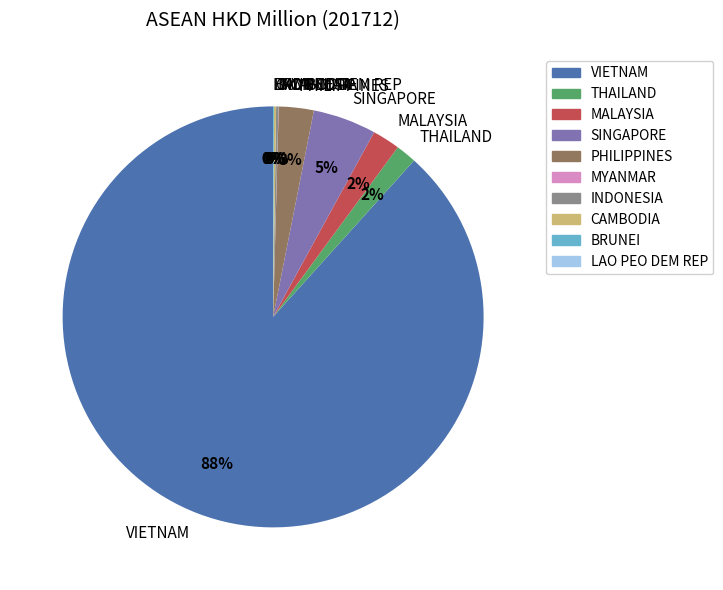

Is it true that PHILIPPINES is 3% of the pie?

True